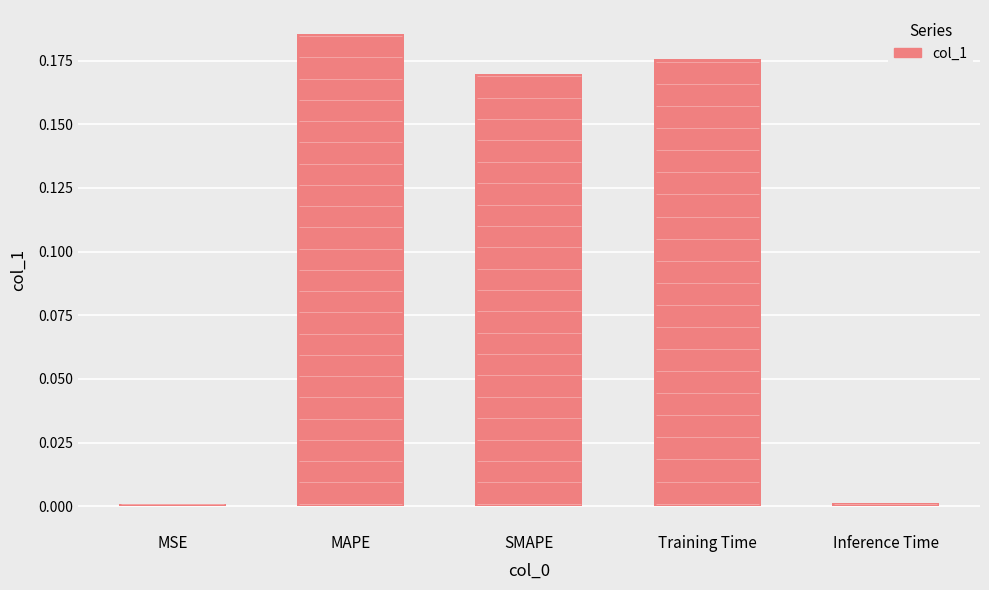

What is the sum of the values at Training Time and Inference Time?

0.2